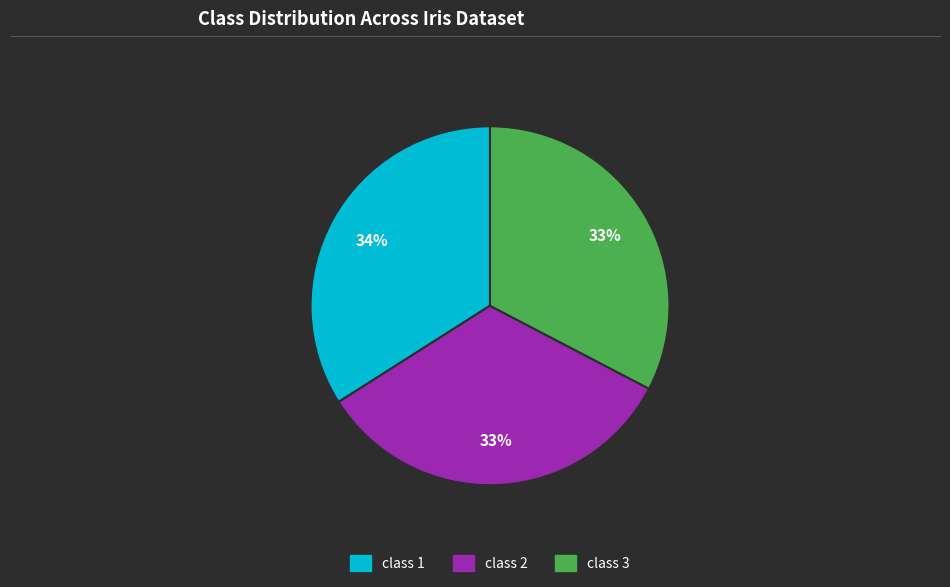

Which slice is the largest?

class 1